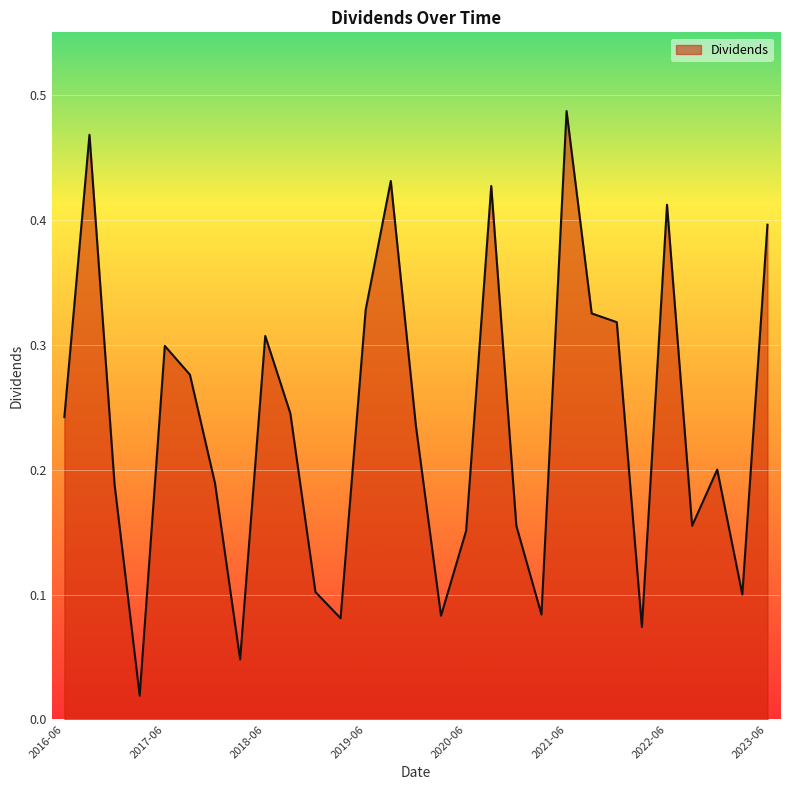

Does the chart display data point markers on the line(s)?

No